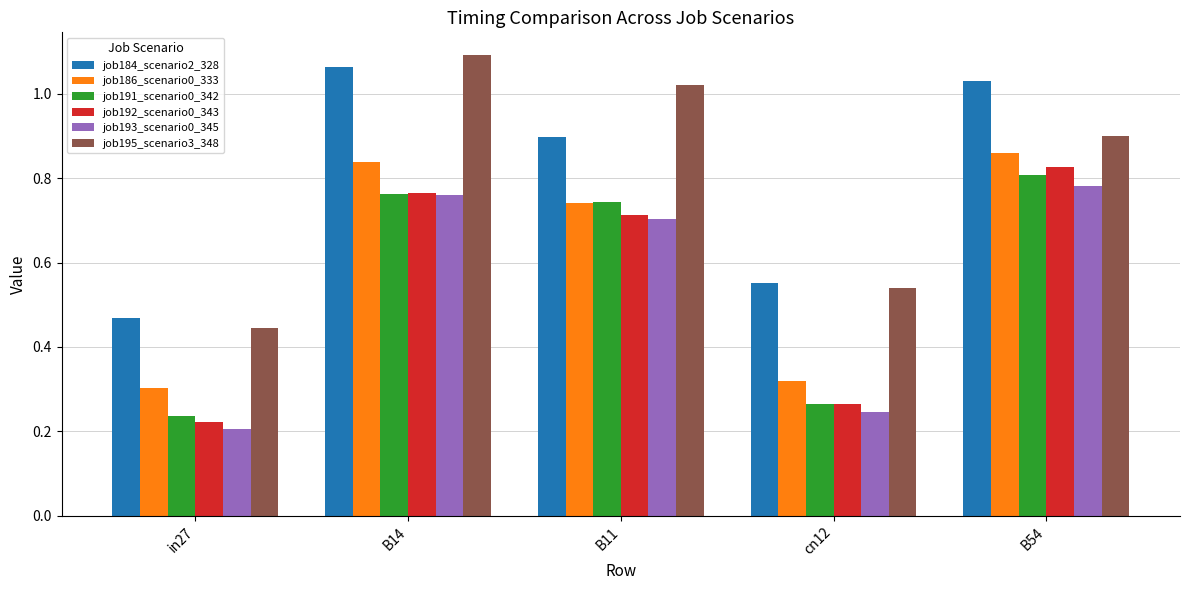

What is the sum of all job186_scenario0_333 values?

3.1